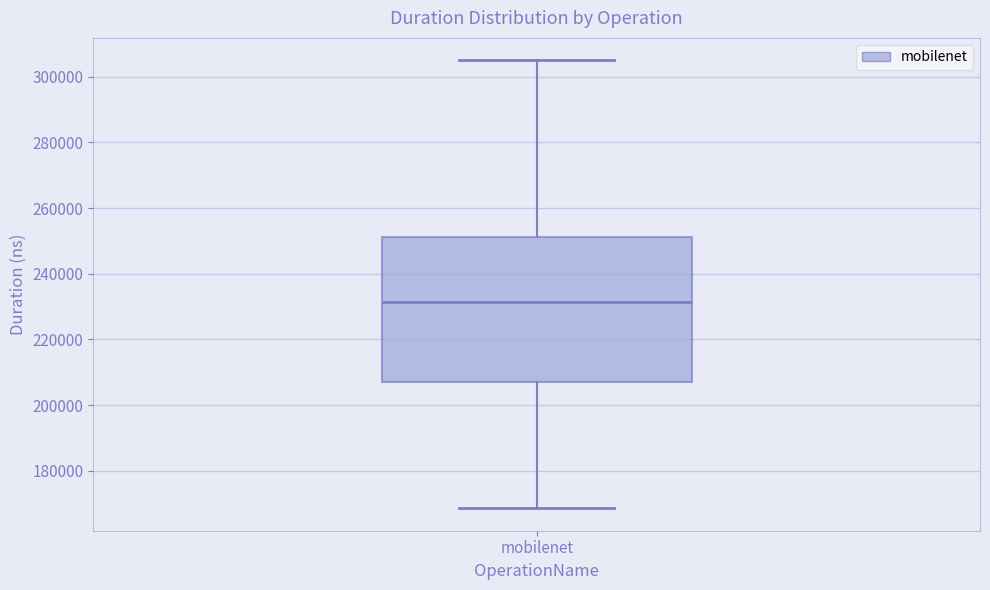

Read this box plot against the y-axis: the position of the median line, the range covered by the box, and the ends of both whiskers. The values are not printed on the chart, so give them approximately, as read against the axis.

median 232000, box 208000 to 252000, whiskers 168000 to 306000